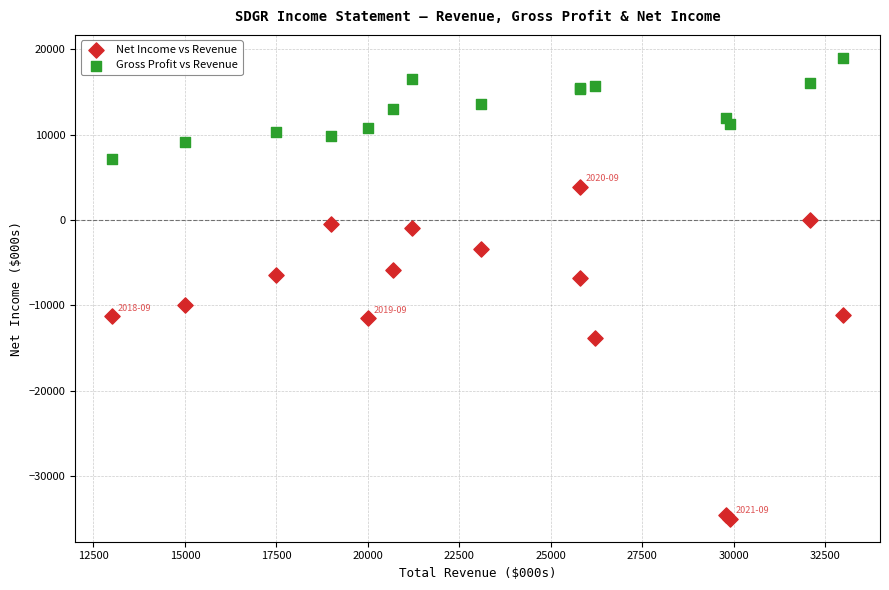

In the Net Income vs Revenue series, what Y value is closest to -15550?

-13800